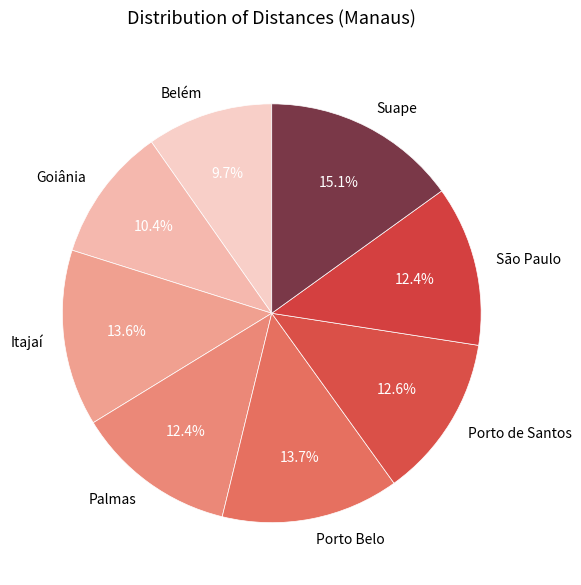

Between Porto de Santos and Belém, which is larger?

Porto de Santos